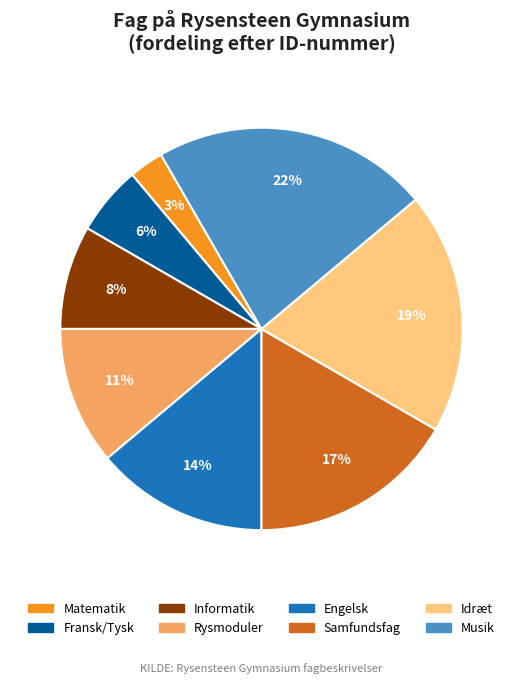

Rank the categories by value from lowest to highest.

Matematik, Fransk/Tysk, Informatik, Rysmoduler, Engelsk, Samfundsfag, Idræt, Musik